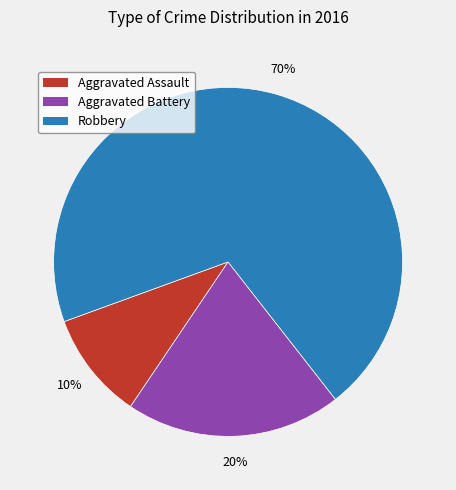

Approximately how many times larger is the value at Aggravated Assault compared to Robbery?

0.1